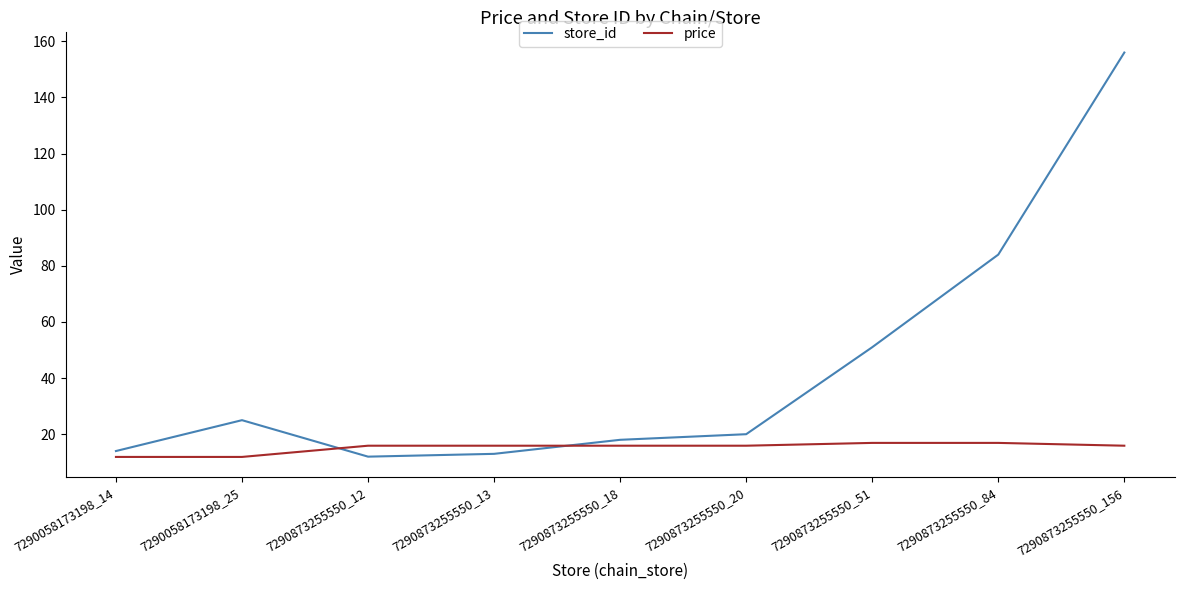

Is it true that store_id equals 156.0 at 7290873255550_156?

True